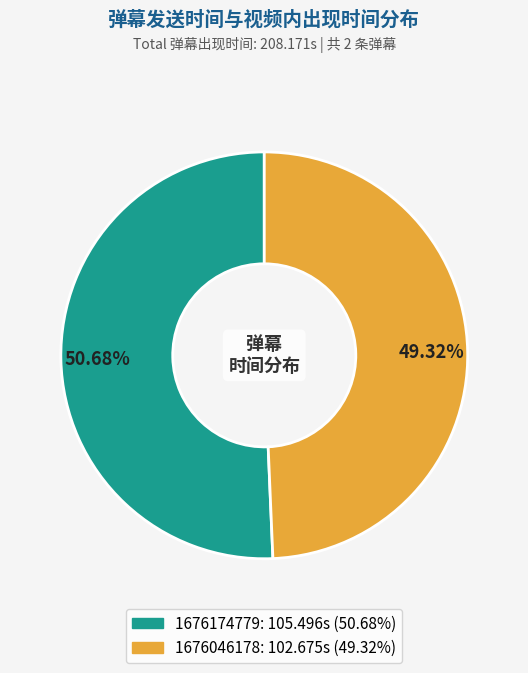

To the nearest percent, what is the difference between the largest and smallest slice percentages?

1%